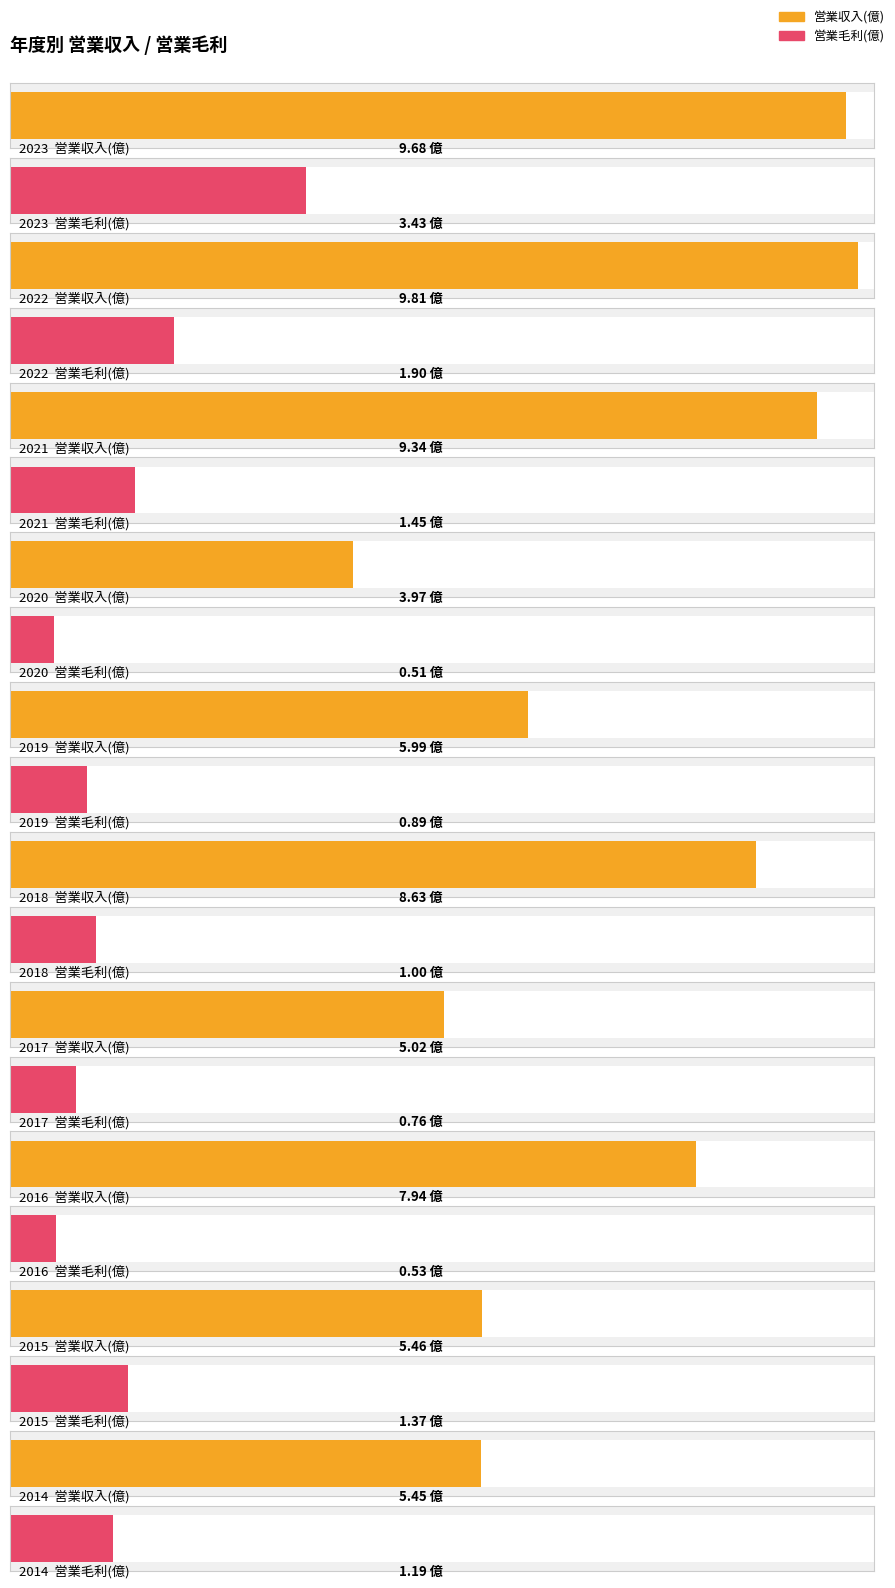

At how many categories does at least one series exceed 7?

5